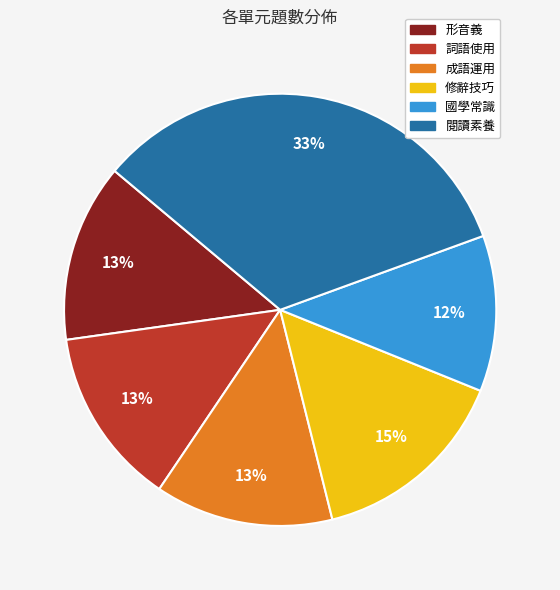

Which category has the smallest portion of the pie?

國學常識